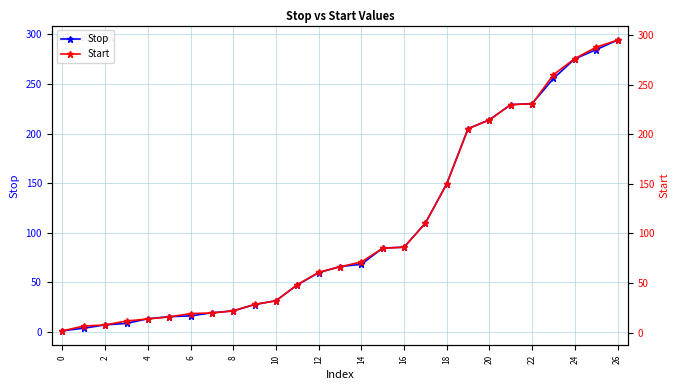

True or false: Stop has a value of 213.9 at 20.

True